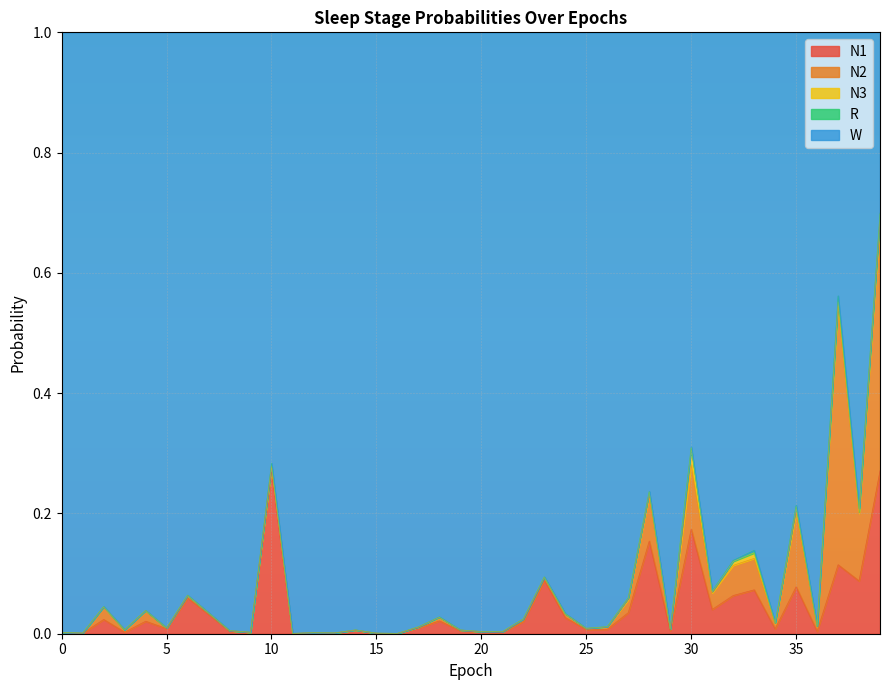

Which has a higher value, 19 or 4?

4